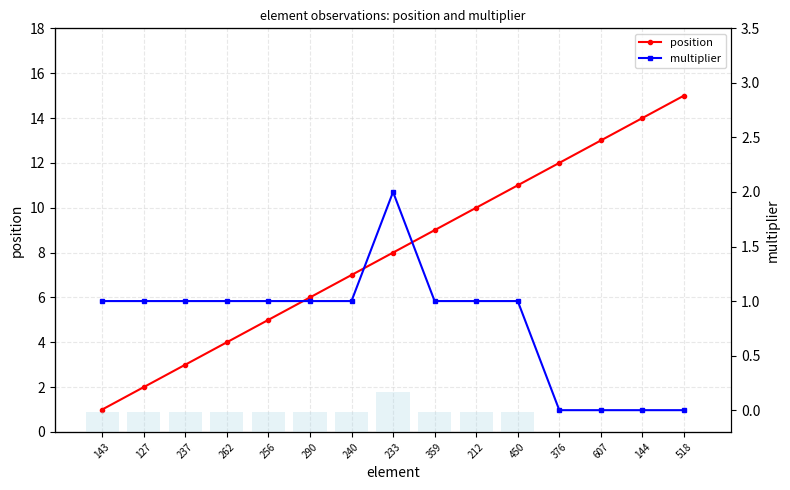

Which series has the largest range (max minus min)?

position